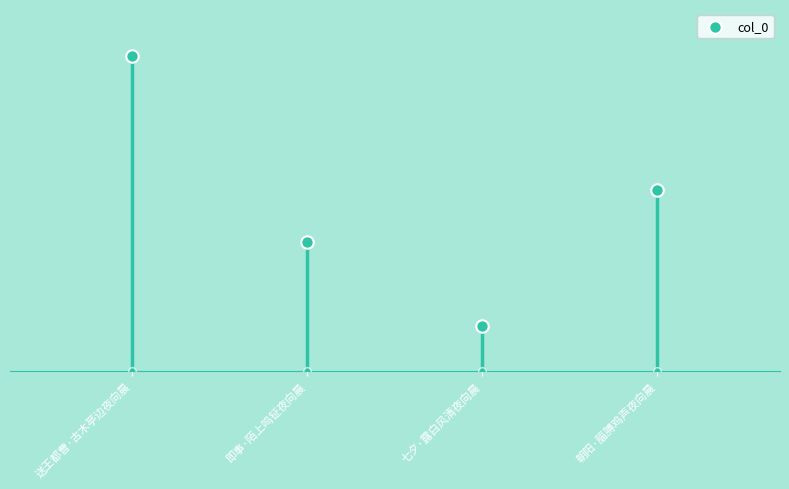

What is the change in value from 七夕·露白风清夜向晨 to 朝阳·腷膊鸡声夜向晨?

+93532